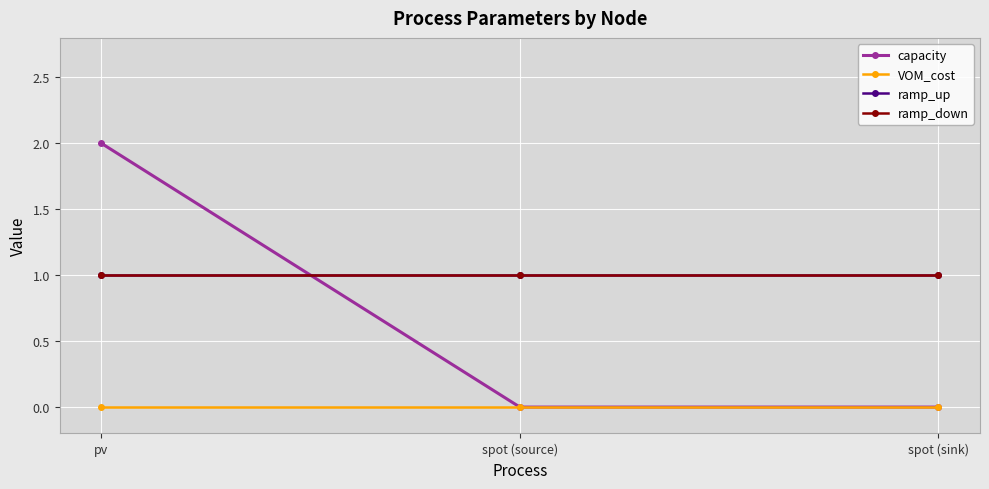

List the labels in order of capacity value, smallest first.

spot (source), spot (sink), pv